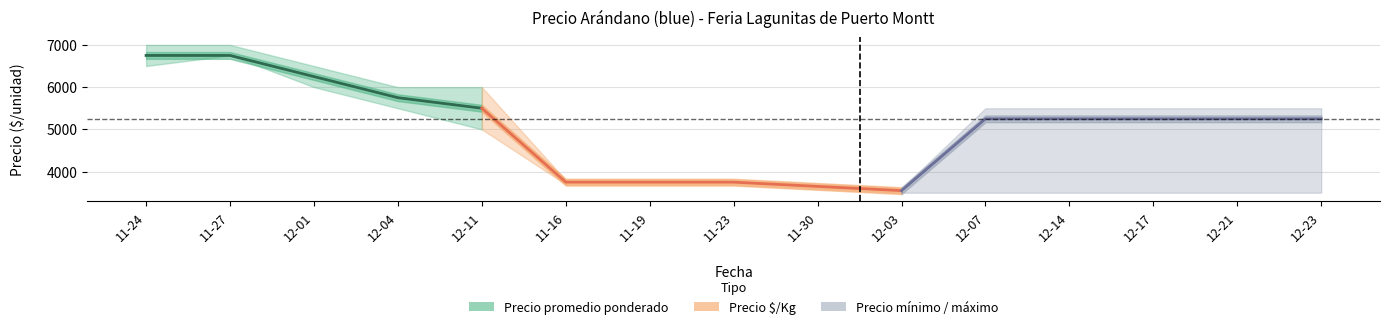

What is the total value across all series at 2020-12-11?

16500